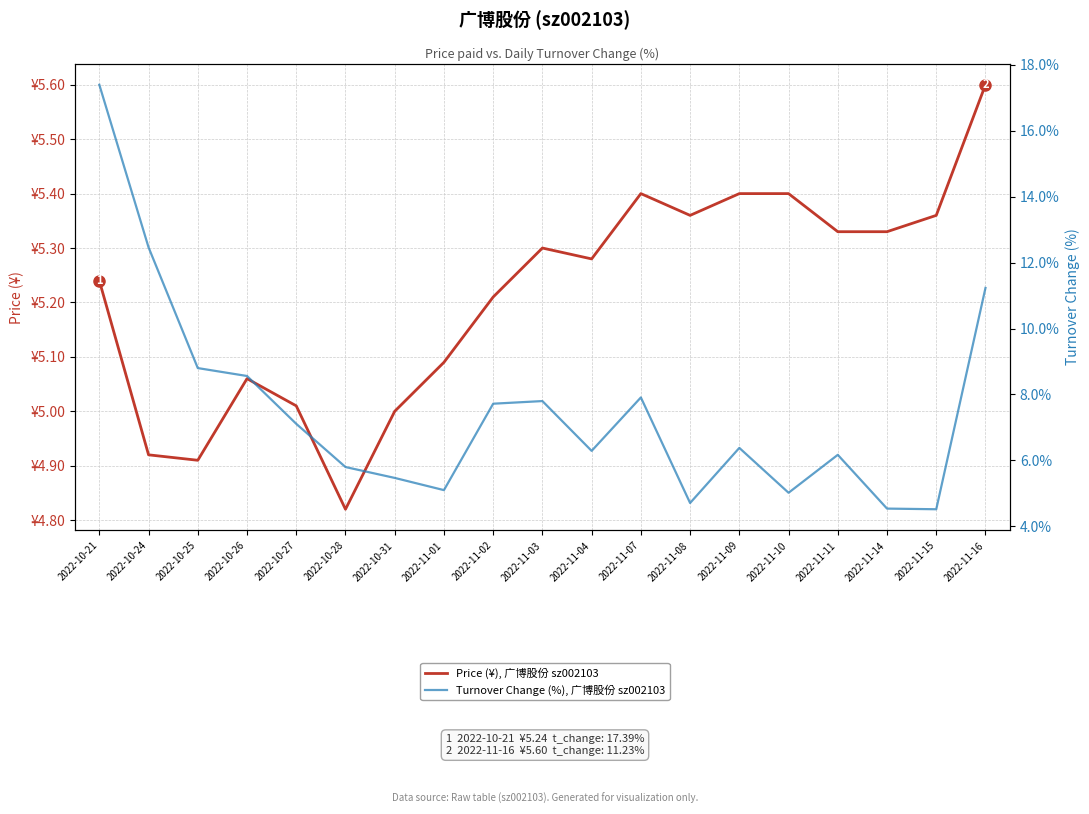

Reading left to right, list all the values displayed in this chart.

Price (¥), 广博股份 sz002103: 2022-10-21=5.2	2022-10-24=4.9	2022-10-25=4.9	2022-10-26=5.1	2022-10-27=5.0	2022-10-28=4.8	2022-10-31=5.0	2022-11-01=5.1	2022-11-02=5.2	2022-11-03=5.3	2022-11-04=5.3	2022-11-07=5.4	2022-11-08=5.4	2022-11-09=5.4	2022-11-10=5.4	2022-11-11=5.3	2022-11-14=5.3	2022-11-15=5.4	2022-11-16=5.6
Turnover Change (%), 广博股份 sz002103: 2022-10-21=17.4	2022-10-24=12.5	2022-10-25=8.8	2022-10-26=8.6	2022-10-27=7.1	2022-10-28=5.8	2022-10-31=5.5	2022-11-01=5.1	2022-11-02=7.7	2022-11-03=7.8	2022-11-04=6.3	2022-11-07=7.9	2022-11-08=4.7	2022-11-09=6.4	2022-11-10=5.0	2022-11-11=6.2	2022-11-14=4.5	2022-11-15=4.5	2022-11-16=11.2